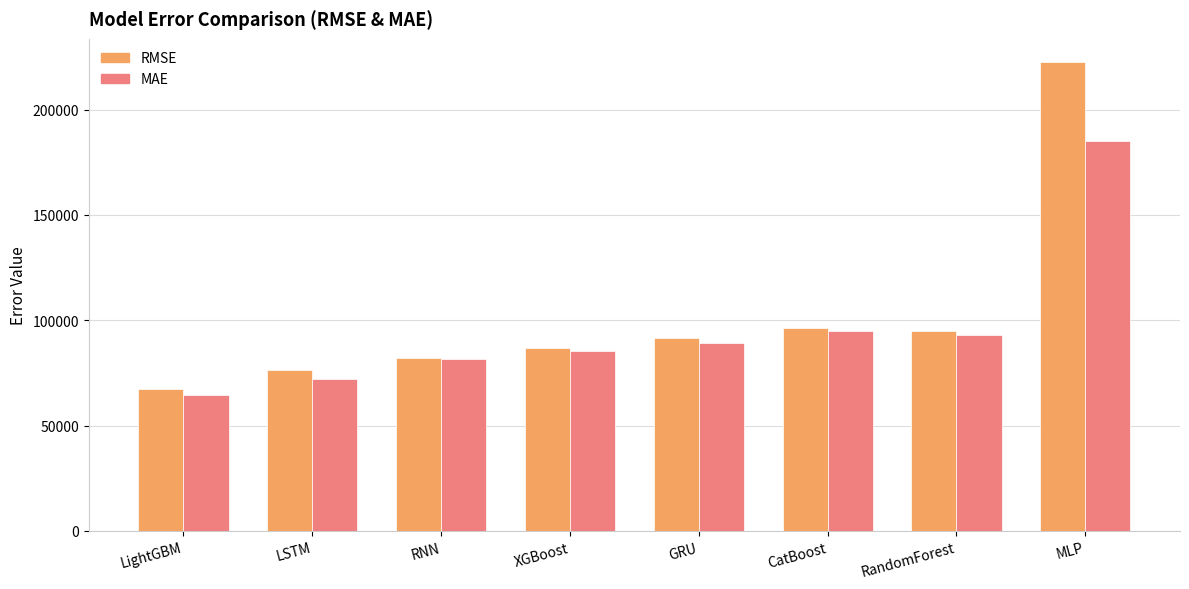

Does the chart contain stacked bars?

No